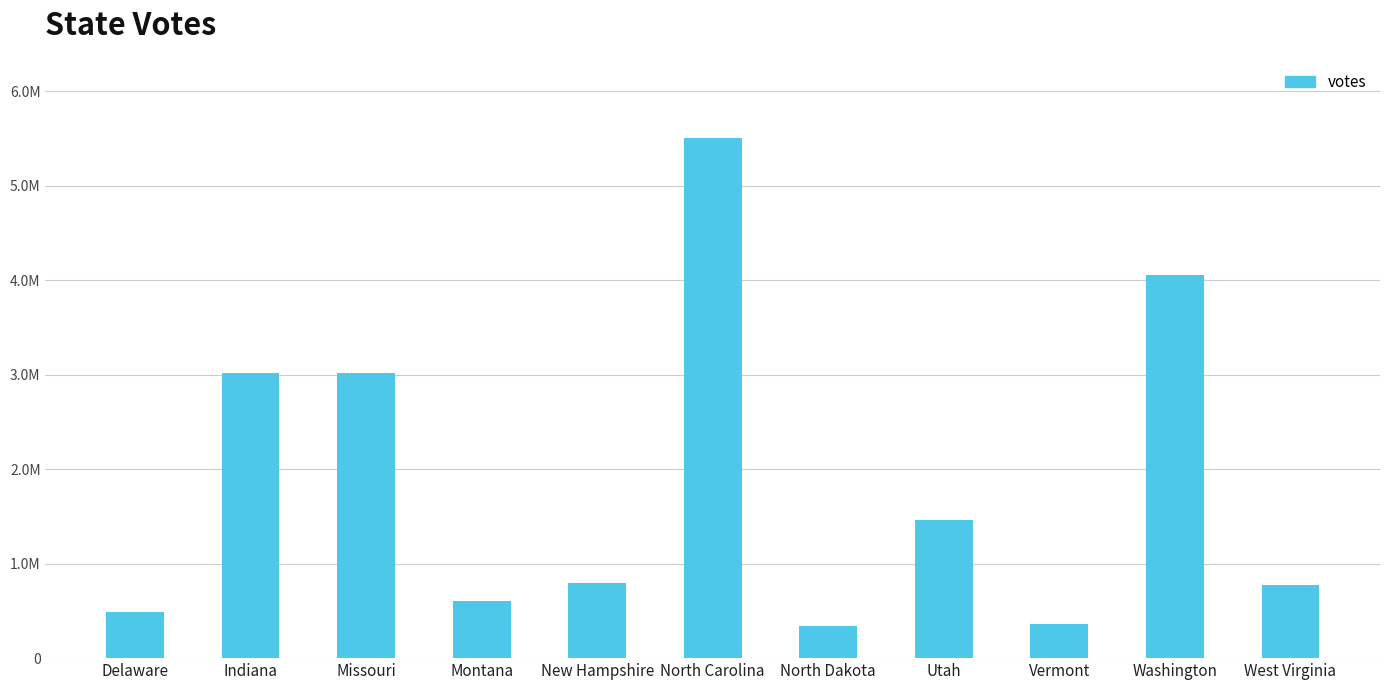

At which label does the data first exceed 792804?

Indiana